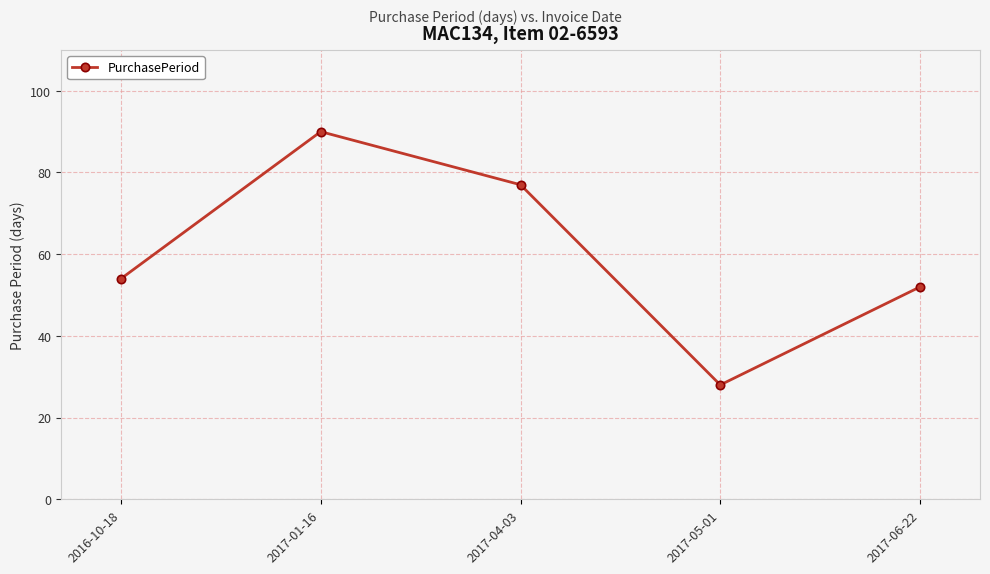

Which label corresponds to the smallest value in the chart?

2017-05-01